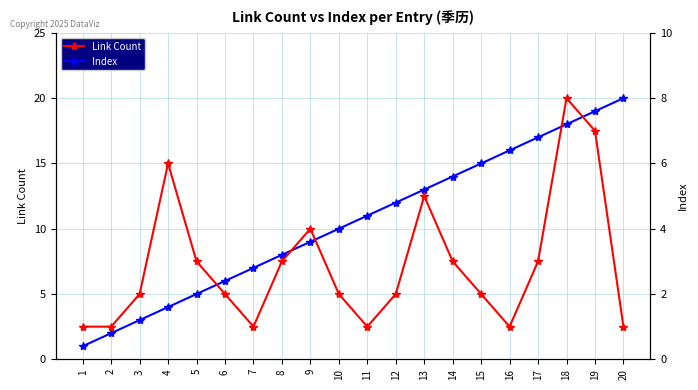

True or false: Index has more than 1 points higher than both neighbors.

False